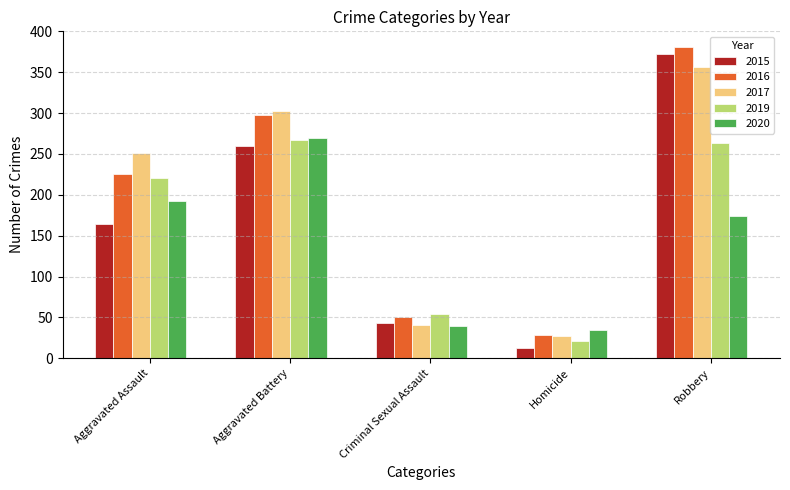

What are all the series names shown in the legend?

2015, 2016, 2017, 2019, 2020